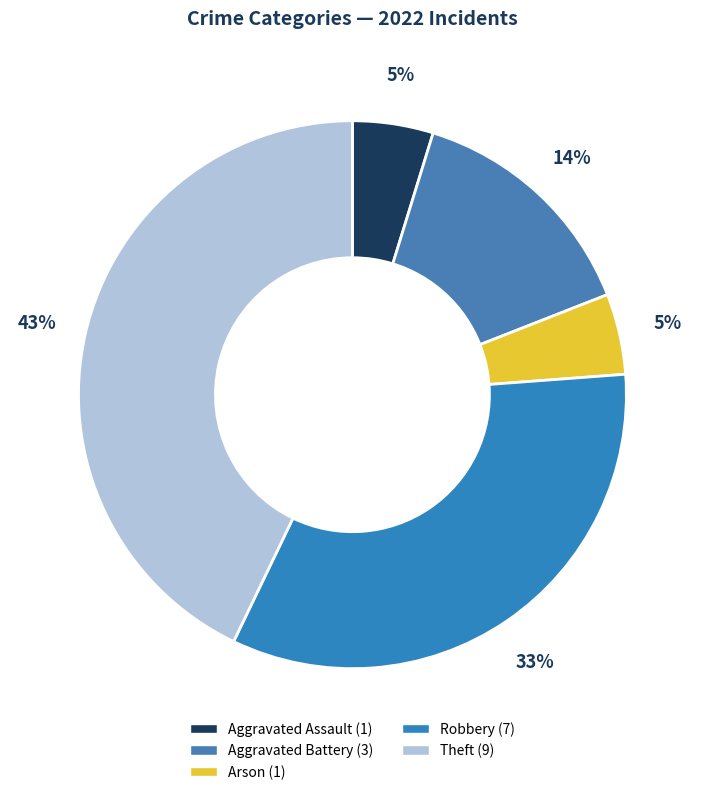

What is the change in value from Arson to Robbery?

+6